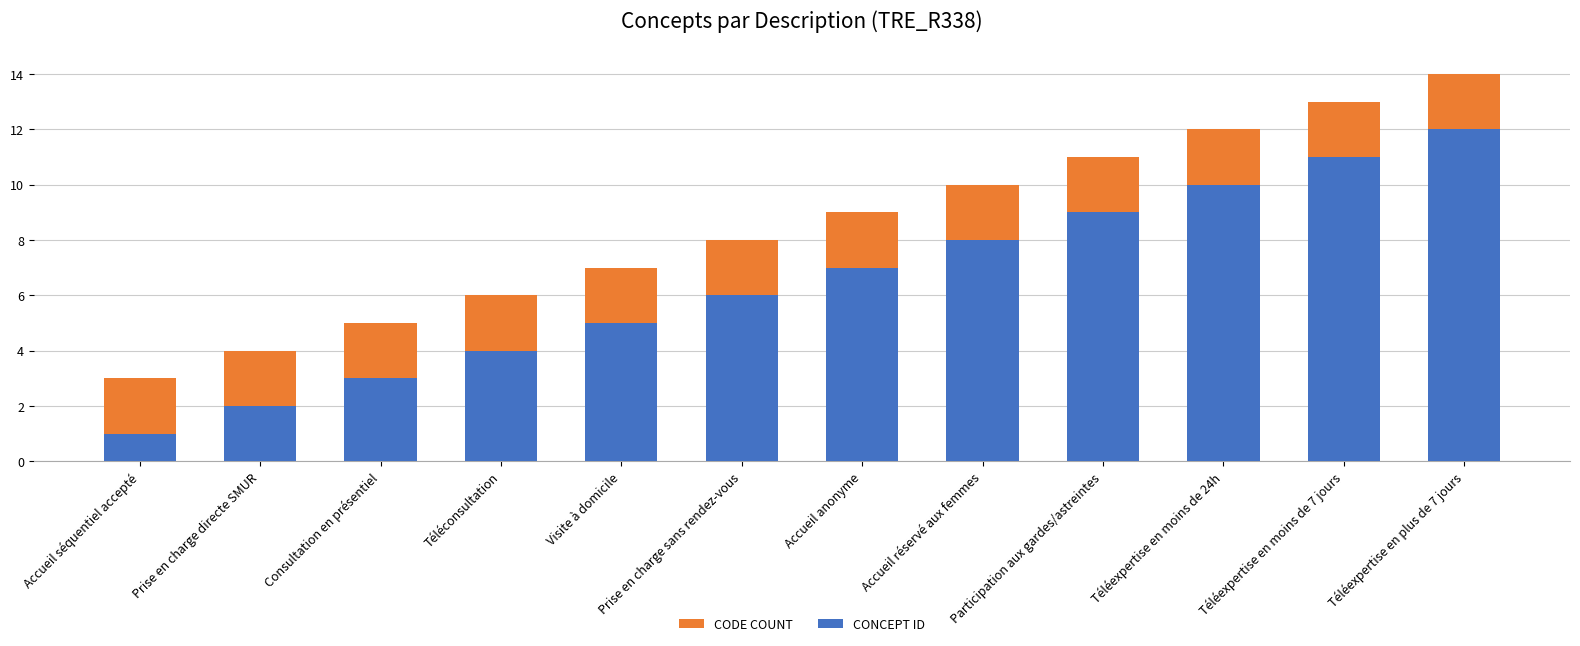

At Téléconsultation, list the series in order from smallest to largest.

CONCEPT ID, CODE COUNT